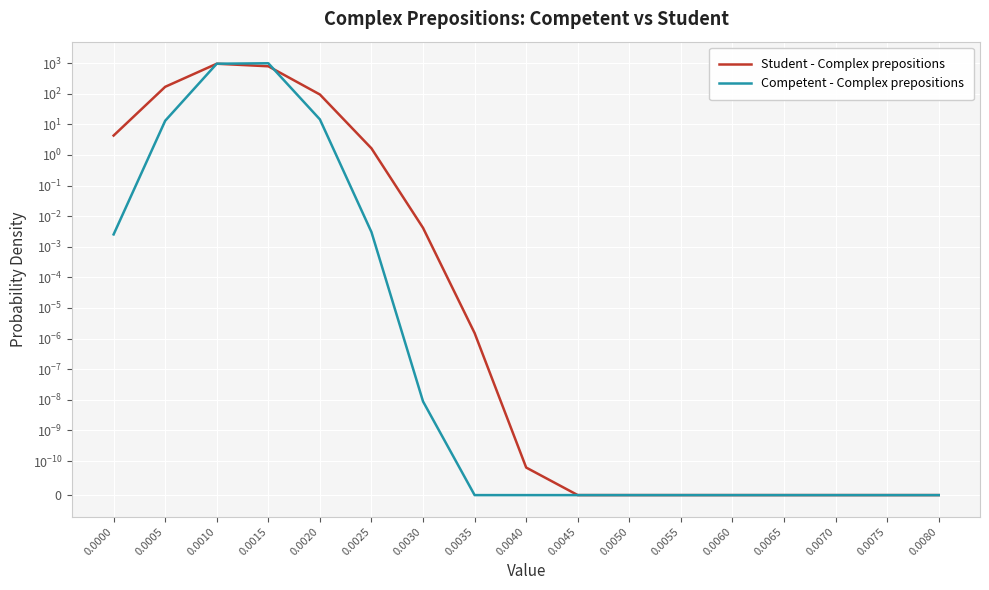

Which series changed the most between 0.0015 and 0.0065?

Competent - Complex prepositions